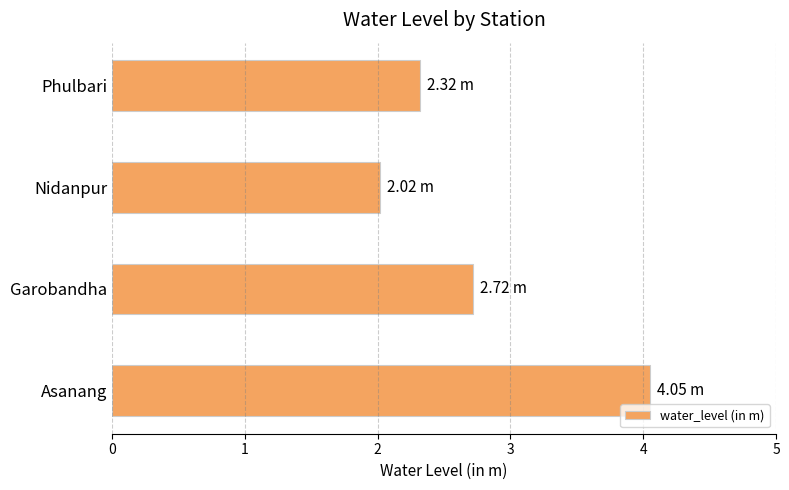

What is the ratio of the value at Asanang to the value at Nidanpur?

2.0